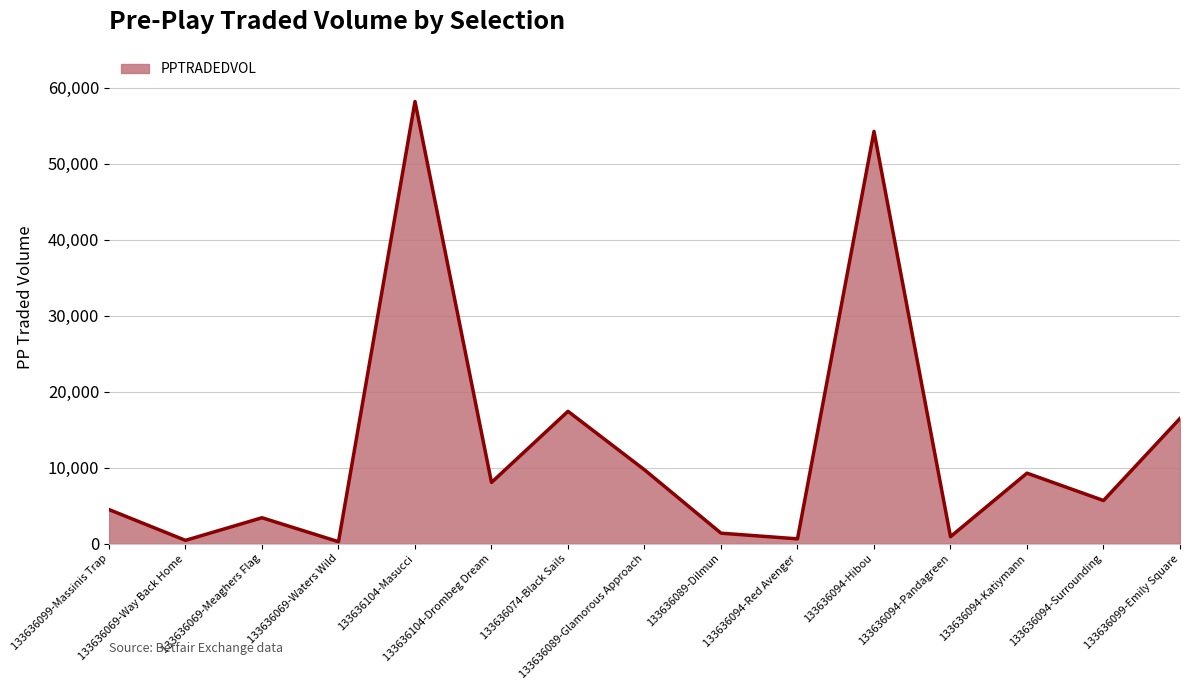

How many values are below 5672?

7